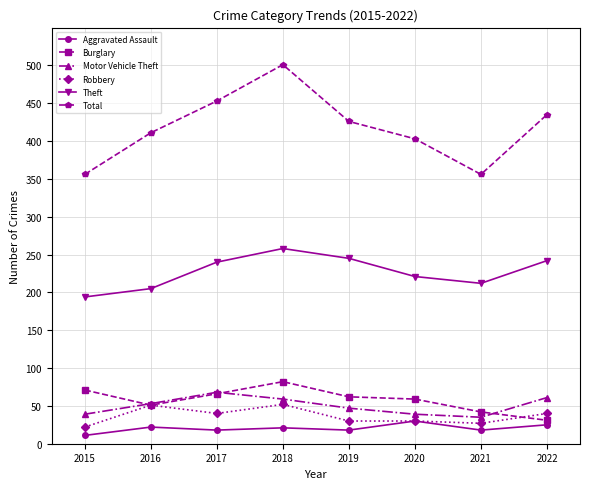

What is the total value across all series at 2020?

782